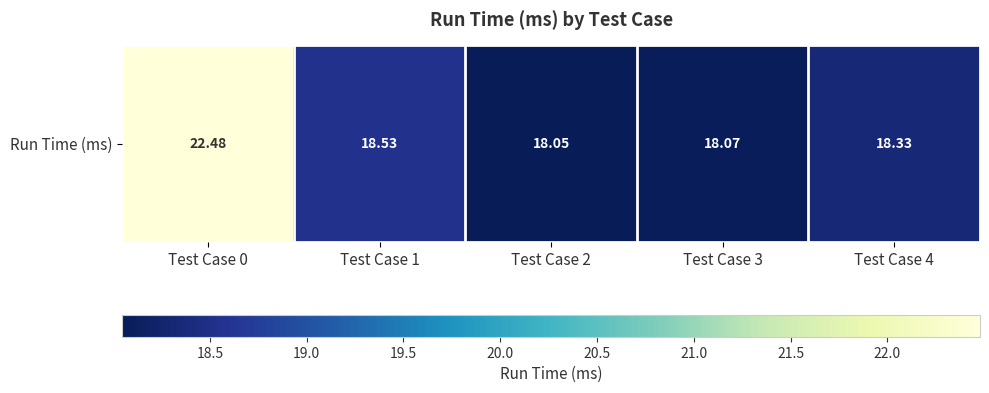

The chart shows a value of 27.1 at Test Case 2. True or false?

False